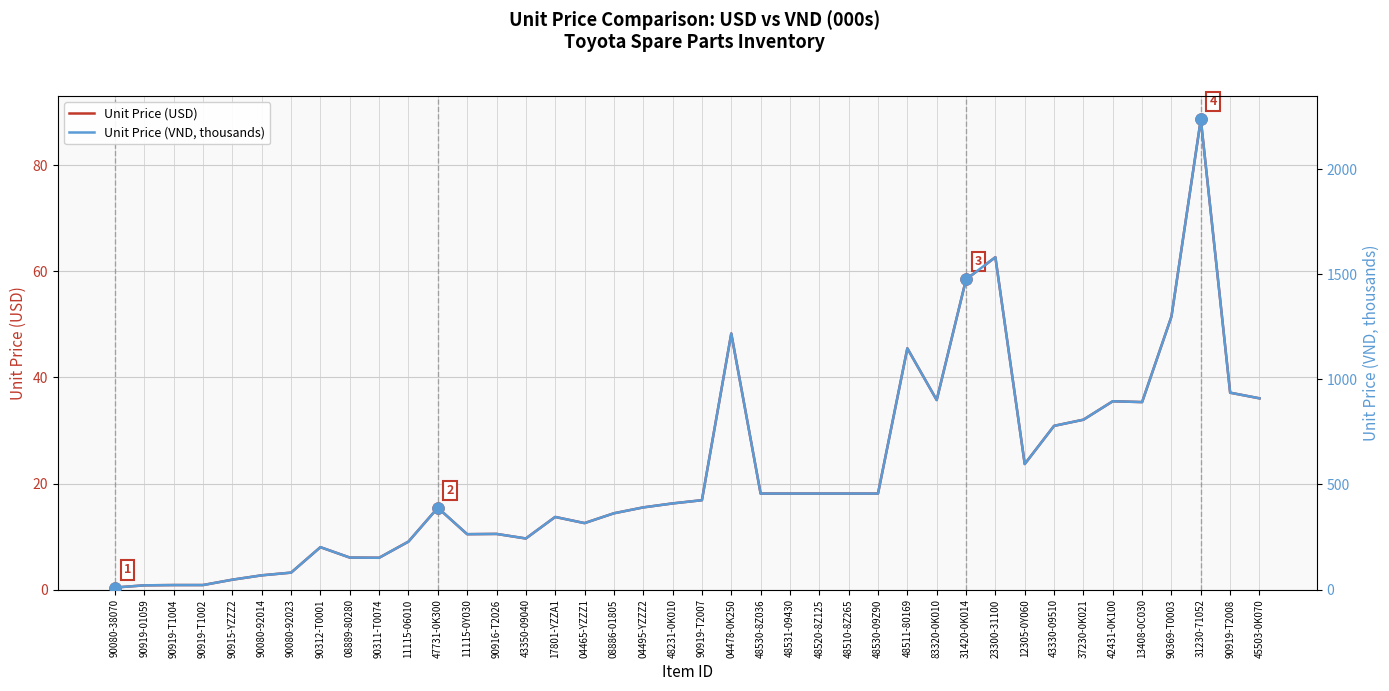

List the labels in order of Unit Price (VND, thousands) value, largest first.

31230-71052, 23300-31100, 31420-0K014, 90369-T0003, 04478-0K250, 48511-80169, 90919-T2008, 45503-0K070, 83320-0K010, 42431-0K100, 13408-0C030, 37230-0K021, 43330-09510, 12305-0Y060, 48530-8Z036, 48531-09430, 48520-8Z125, 48510-8Z265, 48530-09Z90, 90919-T2007, 48231-0K010, 04495-YZZZ2, 47731-0K300, 08886-01805, 17801-YZZA1, 04465-YZZZ1, 90916-T2026, 11115-0Y030, 43350-09040, 11115-06010, 90312-T0001, 08889-80280, 90311-T0074, 90080-92023, 90080-92014, 90915-YZZZ2, 90919-T1004, 90919-T1002, 90919-01059, 90080-38070